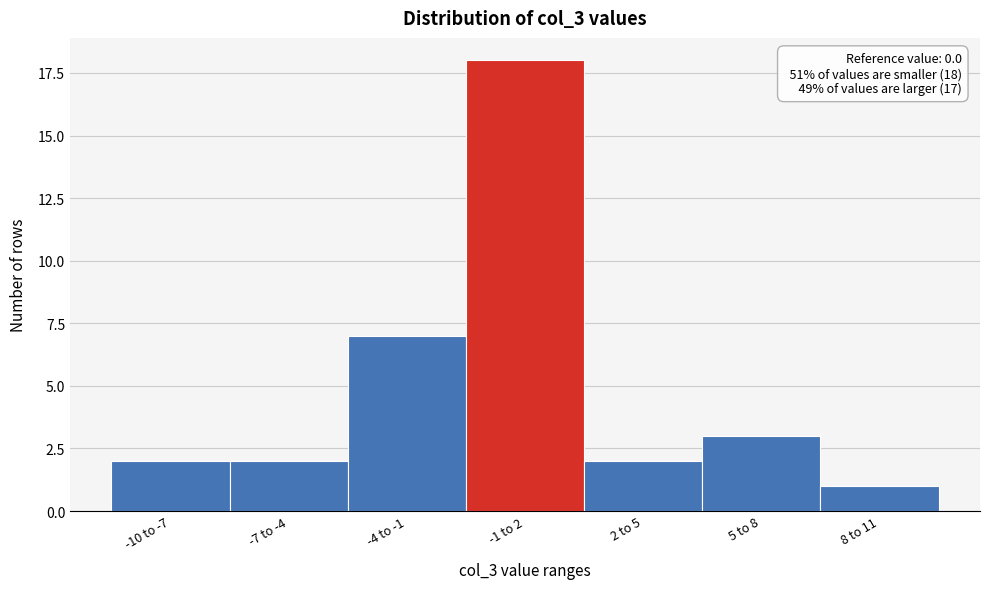

Reading left to right, what are all the values shown in this chart?

-10 to -7=2	-7 to -4=2	-4 to -1=7	-1 to 2=18	2 to 5=2	5 to 8=3	8 to 11=1